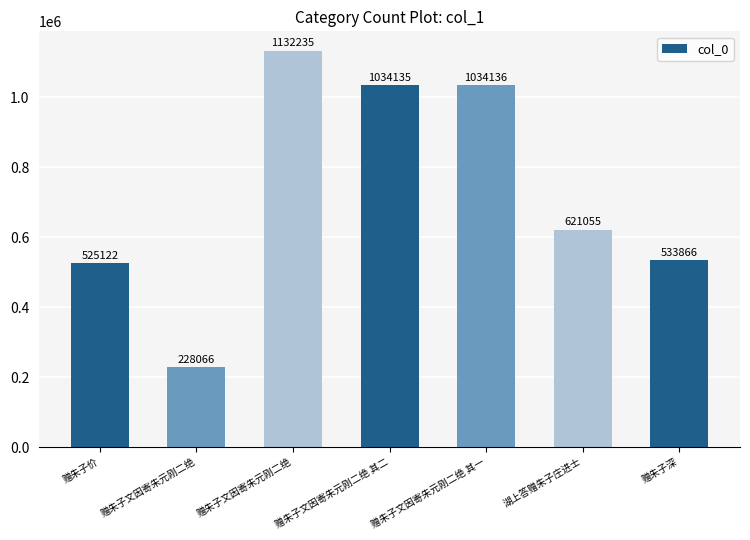

How many distinct data groups are displayed?

1